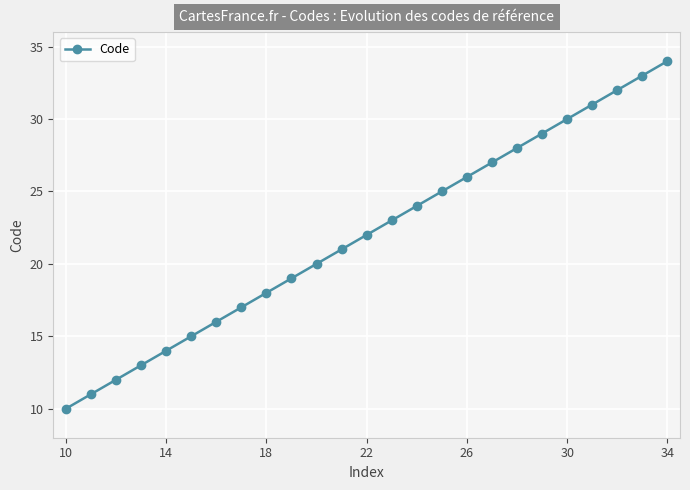

What is the difference between the second highest and minimum values?

23